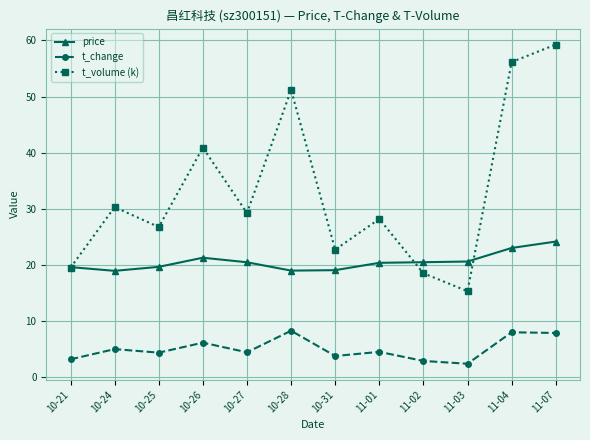

What is the maximum value shown in the chart?

59.3